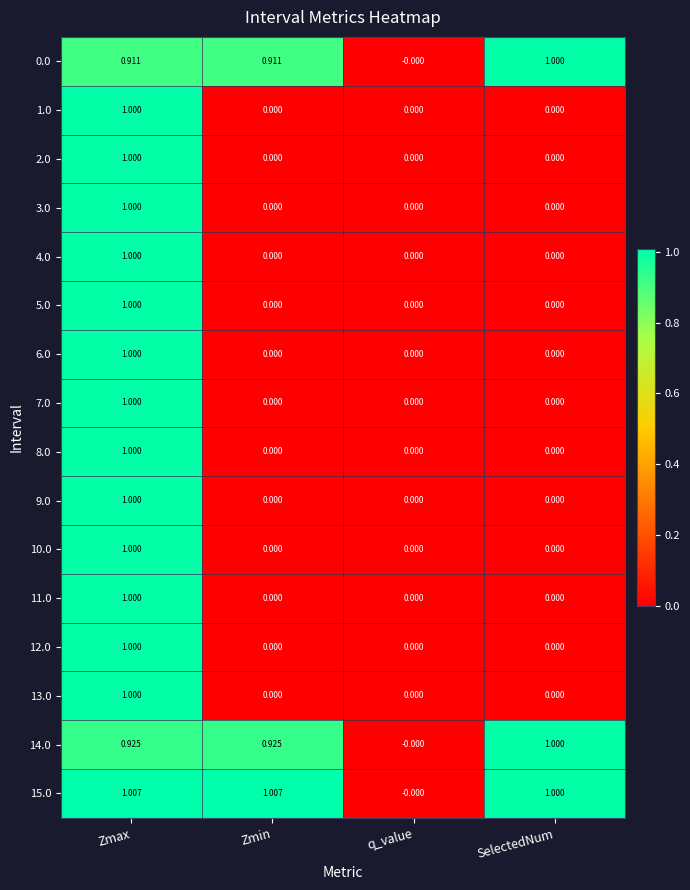

At which category is the sum across all series the highest?

Zmax